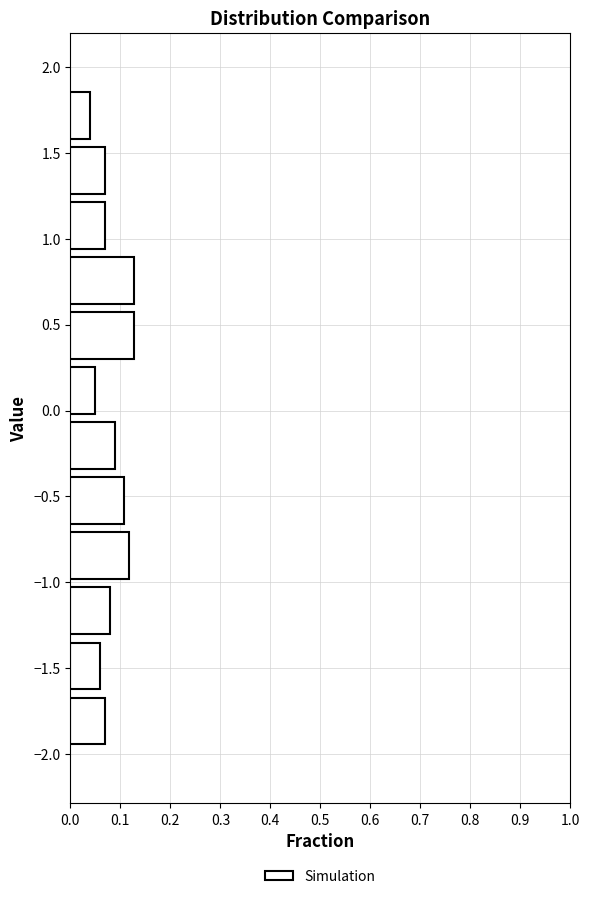

Reading bottom to top, list every bar in this chart as the range it spans on the y-axis followed by its length. Neither the bar edges nor the lengths are printed on the chart, so give them approximately, as read against the axes.

-1.95 to -1.65: 0.07
-1.65 to -1.35: 0.06
-1.35 to -1.00: 0.08
-1.00 to -0.70: 0.12
-0.70 to -0.35: 0.11
-0.35 to -0.05: 0.09
-0.05 to 0.30: 0.05
0.30 to 0.60: 0.13
0.60 to 0.90: 0.13
0.90 to 1.25: 0.07
1.25 to 1.55: 0.07
1.55 to 1.90: 0.04